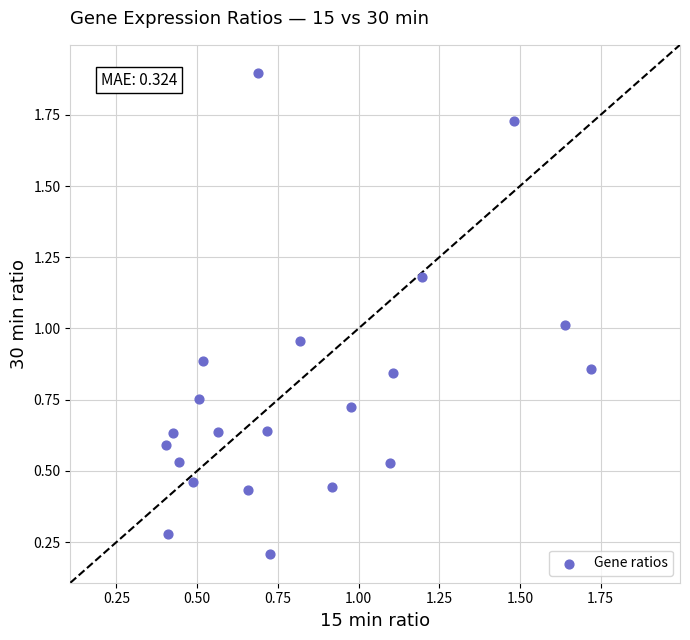

What is the range of X values (max minus min)?

1.3